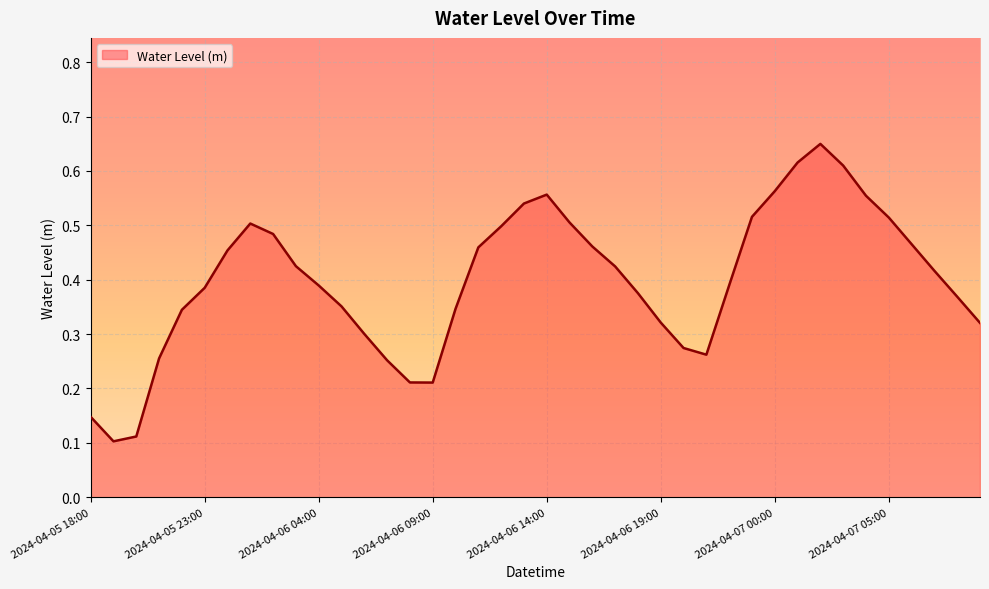

Rank the categories by value from lowest to highest.

2024-04-05 19:00, 2024-04-05 20:00, 2024-04-05 18:00, 2024-04-06 09:00, 2024-04-06 08:00, 2024-04-06 07:00, 2024-04-05 21:00, 2024-04-06 21:00, 2024-04-06 20:00, 2024-04-06 06:00, 2024-04-07 09:00, 2024-04-06 19:00, 2024-04-05 22:00, 2024-04-06 10:00, 2024-04-06 05:00, 2024-04-07 08:00, 2024-04-06 18:00, 2024-04-05 23:00, 2024-04-06 04:00, 2024-04-06 22:00, 2024-04-07 07:00, 2024-04-06 17:00, 2024-04-06 03:00, 2024-04-06 00:00, 2024-04-06 11:00, 2024-04-06 16:00, 2024-04-07 06:00, 2024-04-06 02:00, 2024-04-06 12:00, 2024-04-06 01:00, 2024-04-06 15:00, 2024-04-07 05:00, 2024-04-06 23:00, 2024-04-06 13:00, 2024-04-07 04:00, 2024-04-06 14:00, 2024-04-07 00:00, 2024-04-07 03:00, 2024-04-07 01:00, 2024-04-07 02:00